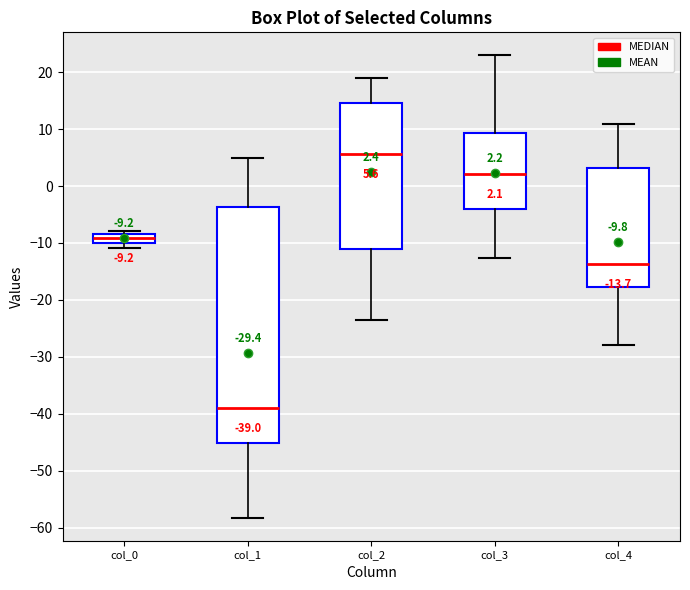

Which box has the highest median line?

col_2